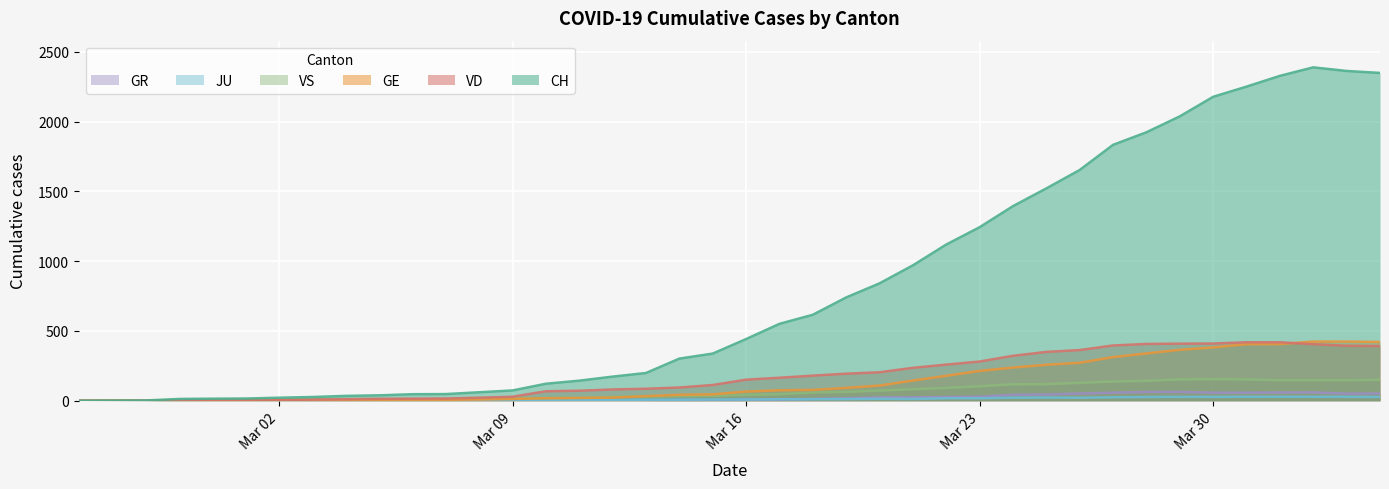

What is the spread (max minus min) of values at Mar 23?

1225